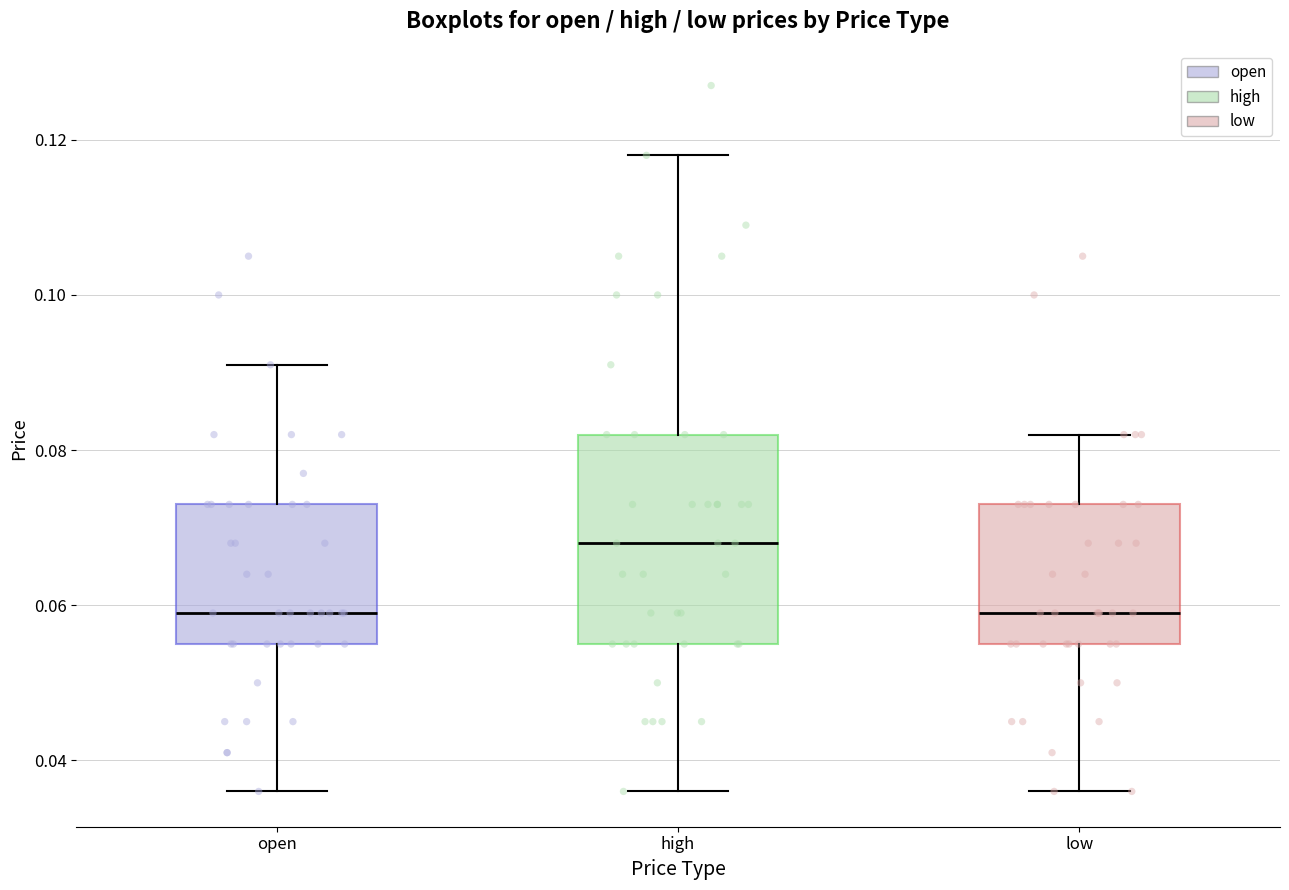

Reading left to right, read every box against the y-axis: the position of its median line, the range the box covers, and the ends of its whiskers. The values are not printed on the chart, so give them approximately, as read against the axis.

open: median 0.060, box 0.056 to 0.074, whiskers 0.036 to 0.092
high: median 0.068, box 0.056 to 0.082, whiskers 0.036 to 0.118
low: median 0.060, box 0.056 to 0.074, whiskers 0.036 to 0.082